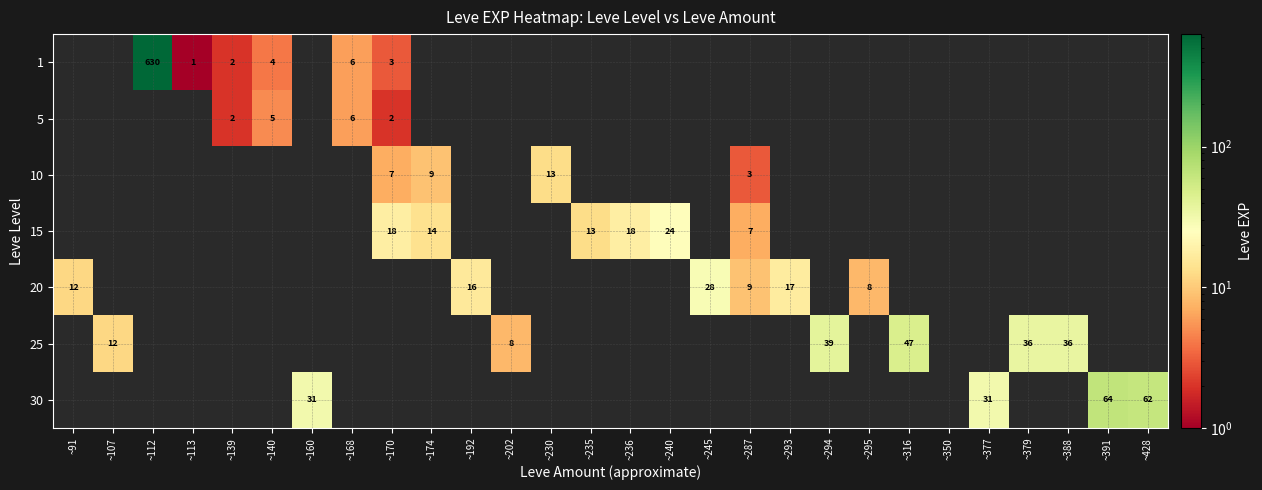

True or false: 20 has a value of 17 at ~293.

True